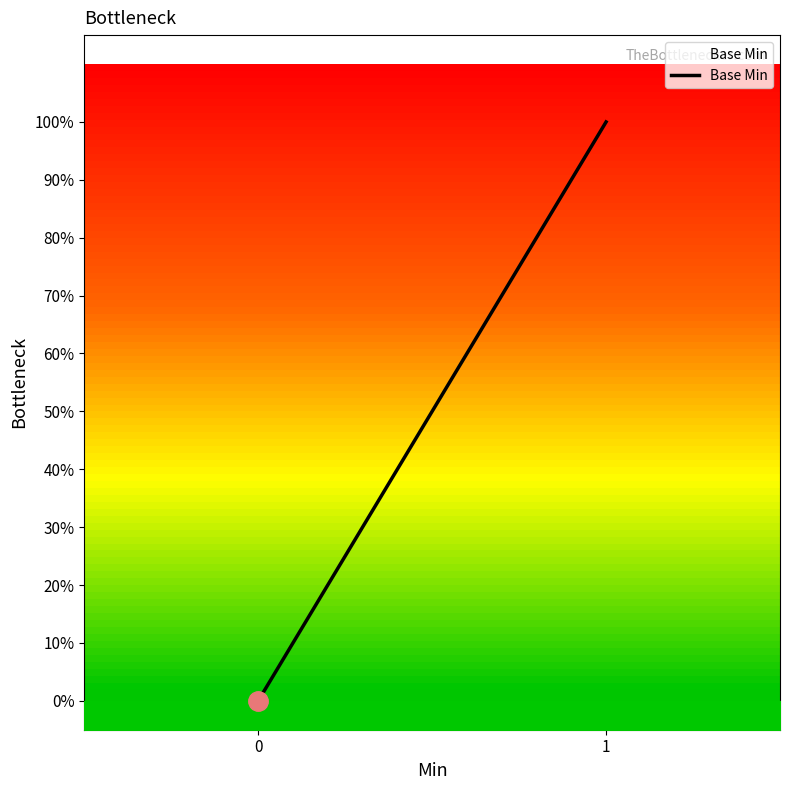

True or false: the data shows -1 at Extension.

False